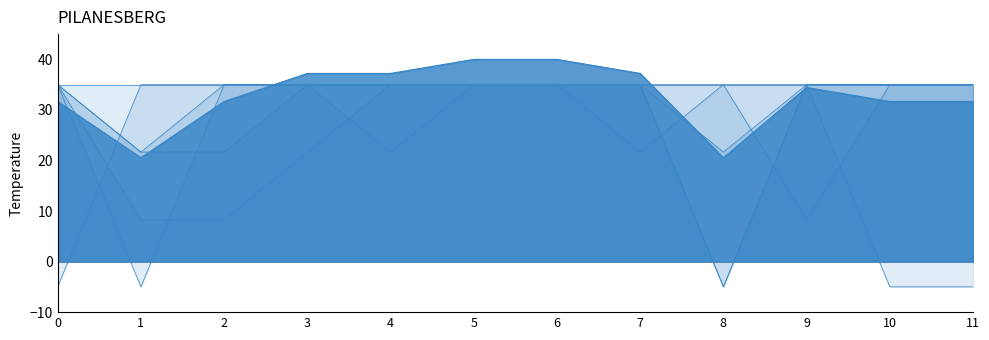

Reading left to right, transcribe all the data shown in this chart.

col_4: 35.0	-5.0	35.0	35.0	35.0	35.0	35.0	35.0	35.0	8.3	35.0	35.0
col_12: 35.0	21.7	21.7	35.0	21.7	35.0	35.0	35.0	-5.0	35.0	35.0	35.0
col_50: -5.0	35.0	35.0	35.0	35.0	35.0	35.0	35.0	21.7	35.0	35.0	35.0
col_55: 35.0	8.3	8.3	21.7	35.0	35.0	35.0	35.0	-5.0	35.0	35.0	35.0
col_56: 35.0	21.7	35.0	35.0	35.0	35.0	35.0	21.7	35.0	35.0	-5.0	-5.0